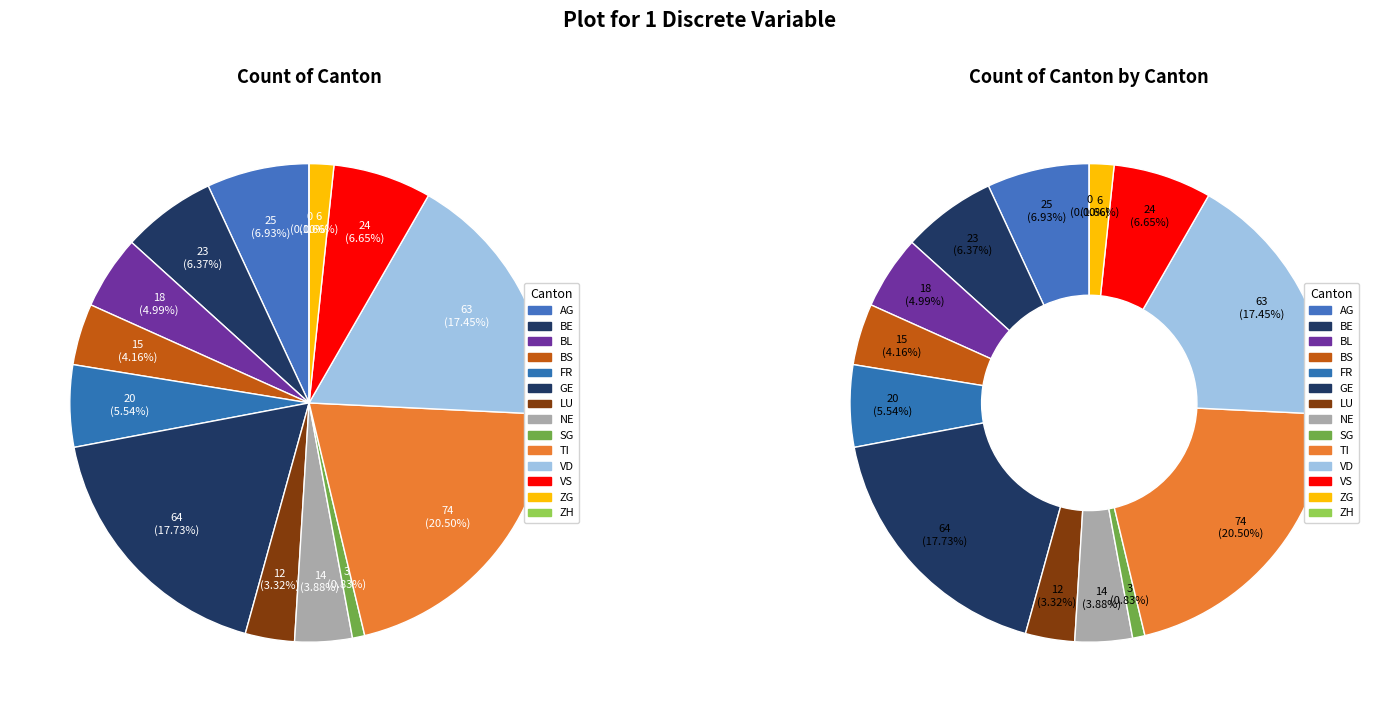

True or false: NE accounts for 10% of the total.

False